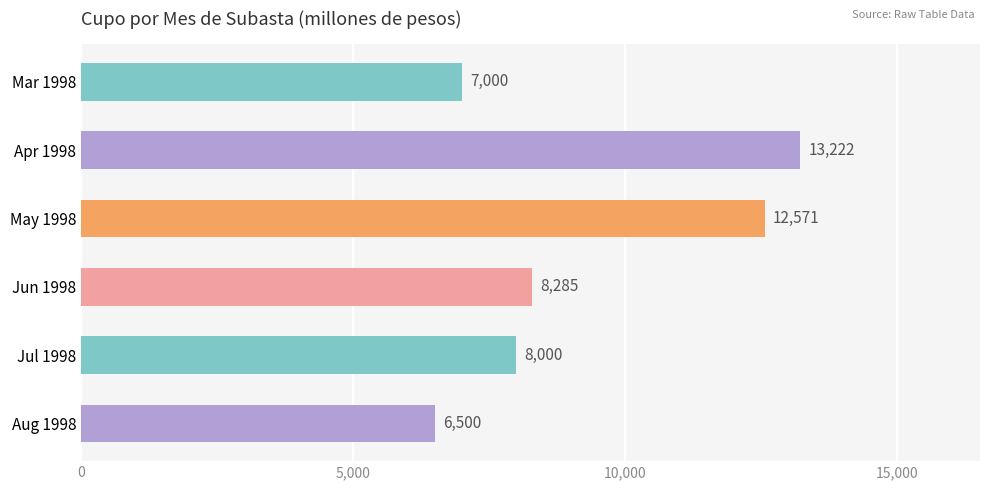

How many bars are there in total?

6